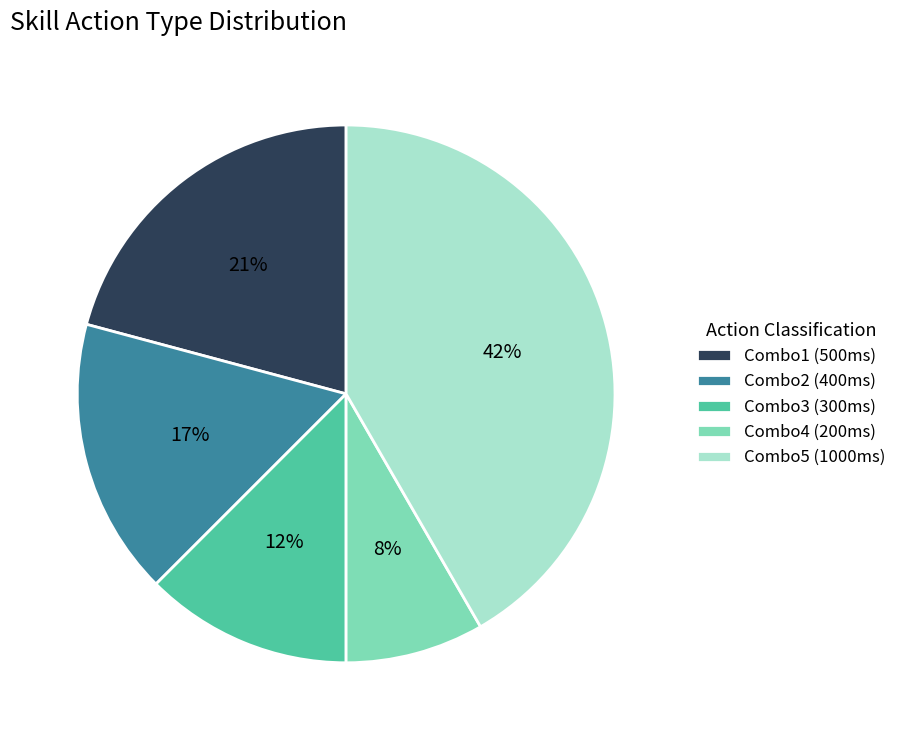

What is the smallest slice in the pie chart?

Combo4 (200ms)